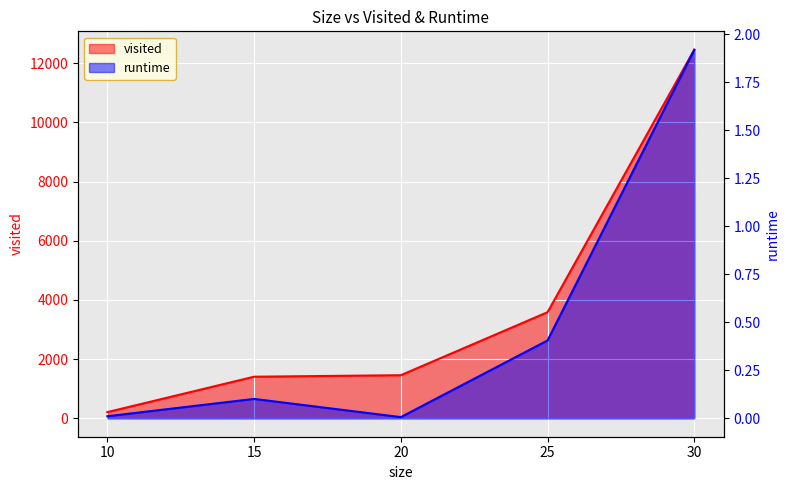

Is the value of runtime at 30 greater than the value of visited at 15?

No